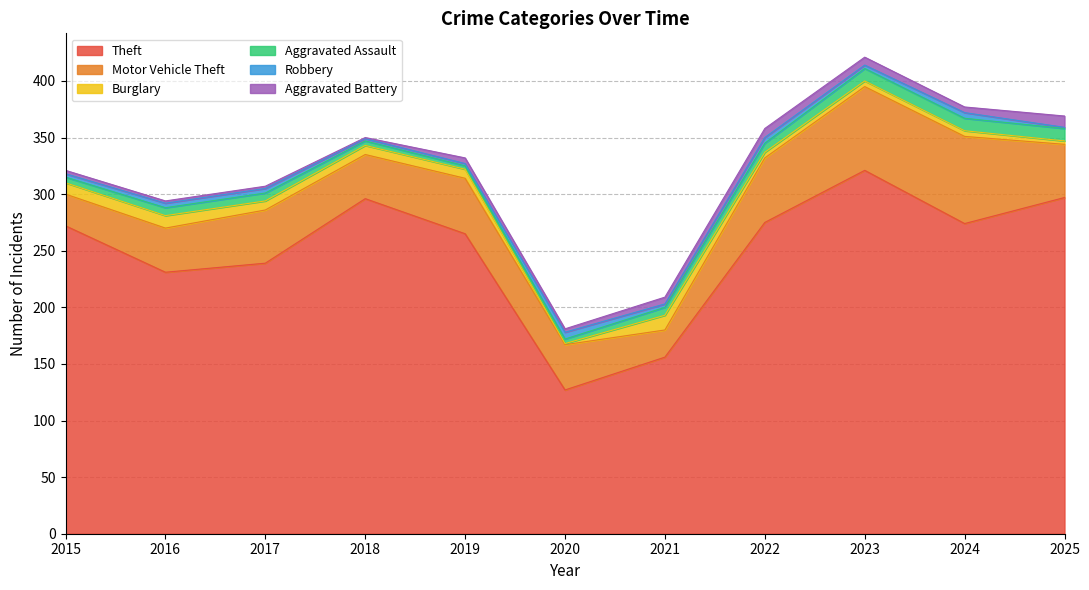

What is the approximate value of Aggravated Battery at 2025?

10